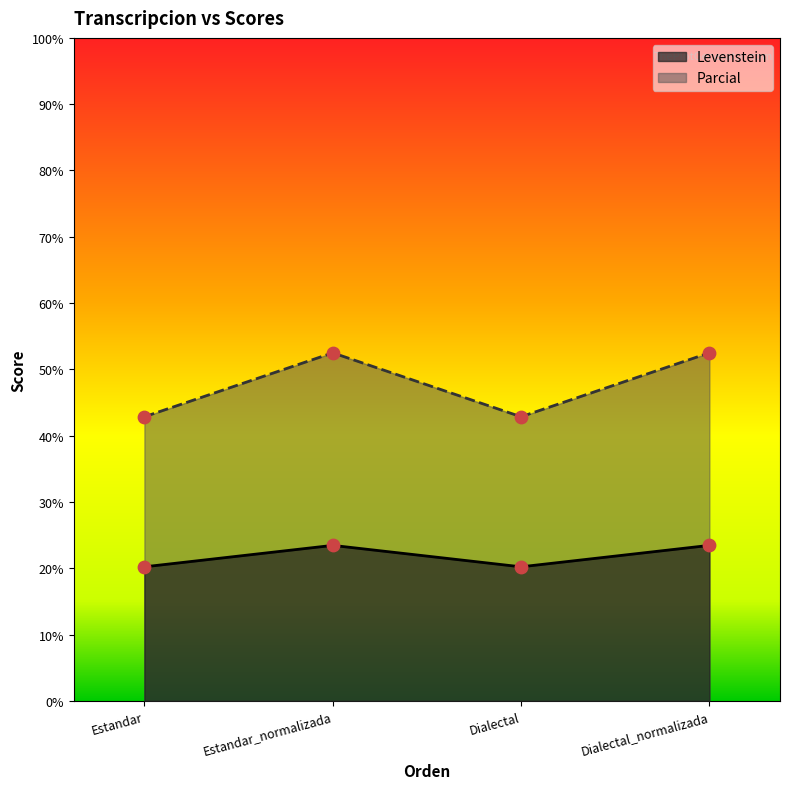

What are all the series names shown in the legend?

Levenstein, Parcial